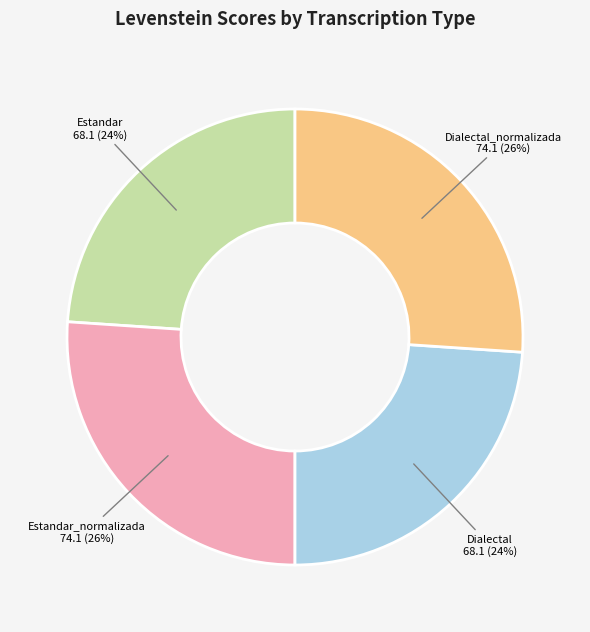

Is it true that Estandar_normalizada is 11% of the pie?

False